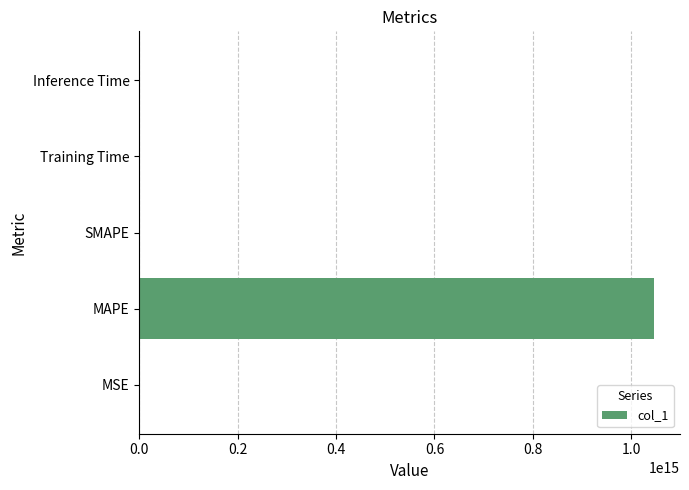

Which label corresponds to the largest value in the chart?

MAPE